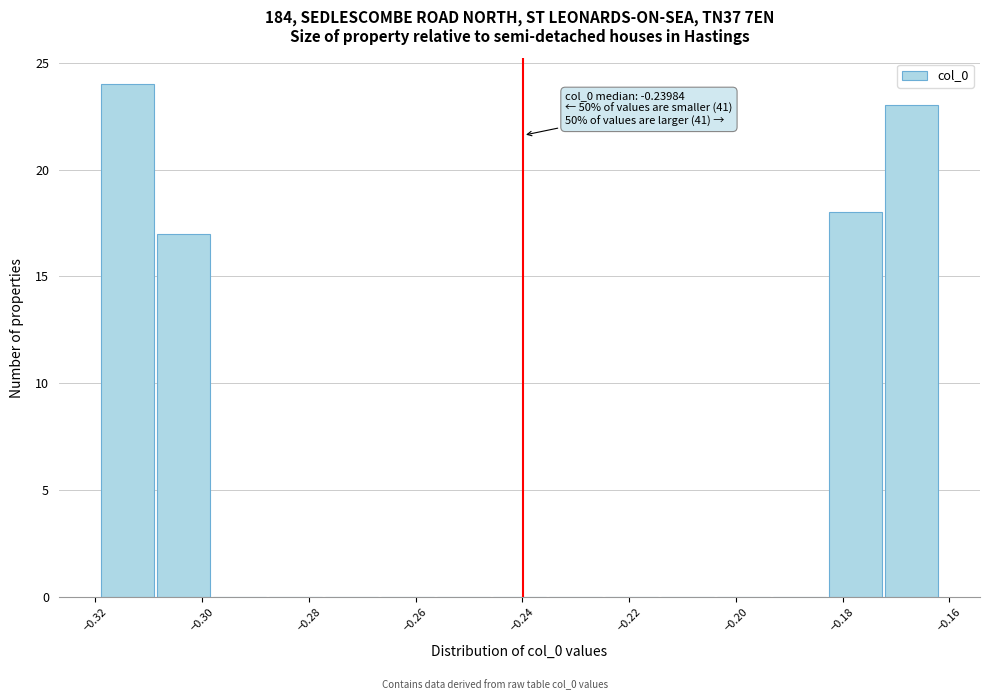

Which range on the x-axis has the tallest bar?

-0.318 to -0.308